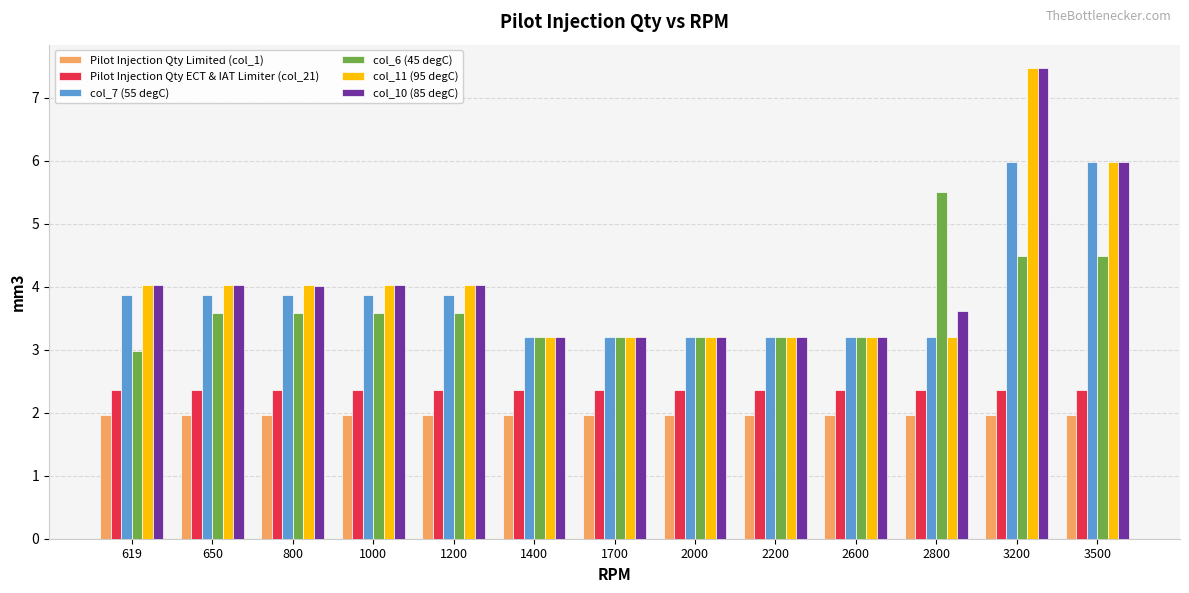

At how many categories does at least one series exceed 5?

3